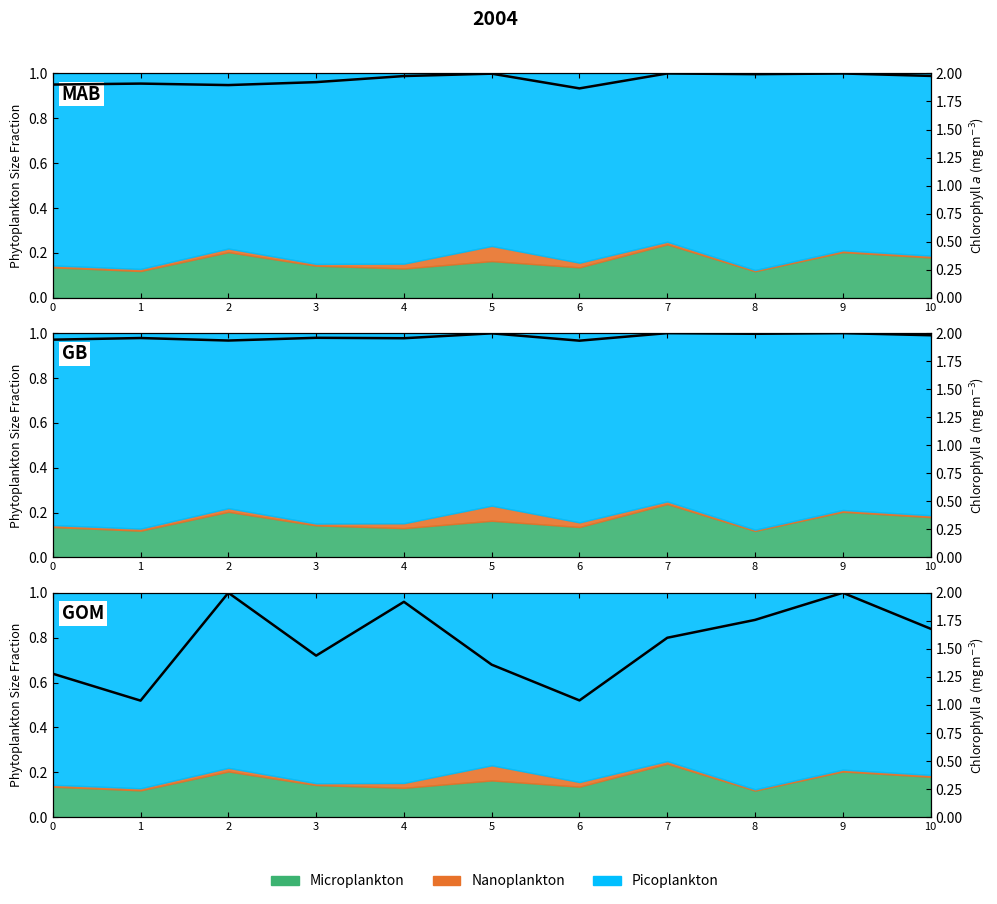

What is the greatest value displayed?

2.0